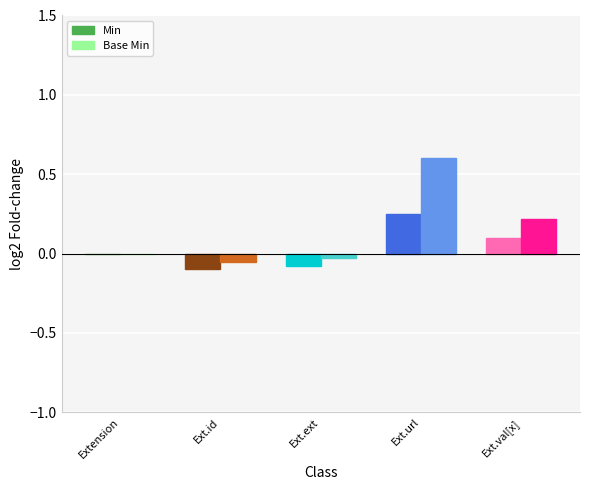

Between Ext.ext and Ext.val[x], which series saw the biggest shift?

Base Min